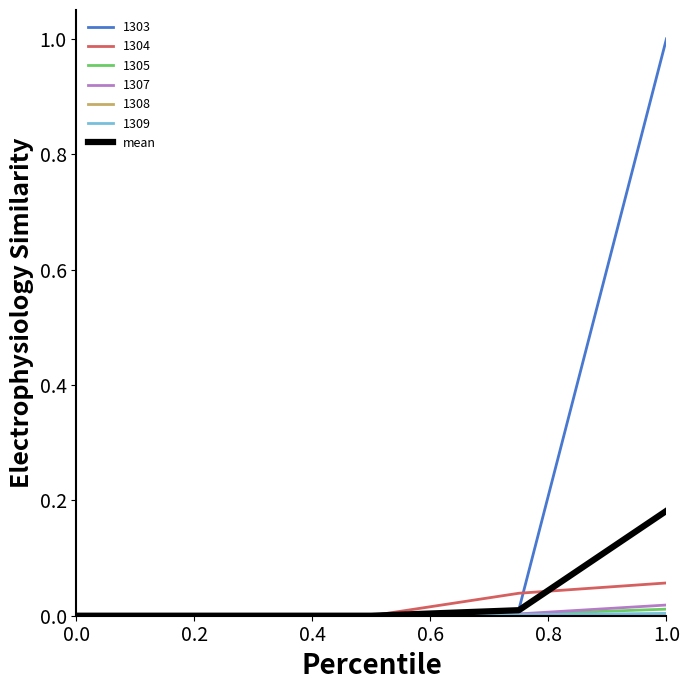

Is this an area chart (filled region under the line)?

No